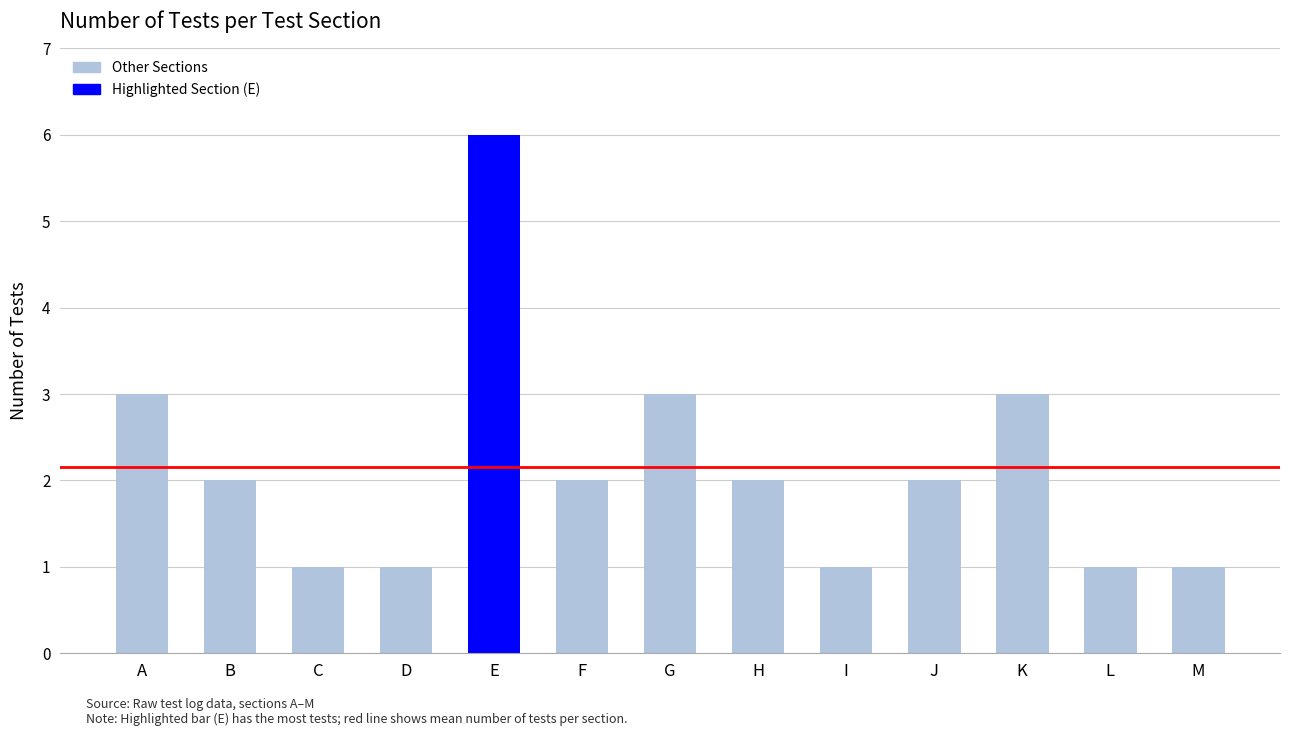

What is the sum of the values at G and A?

6